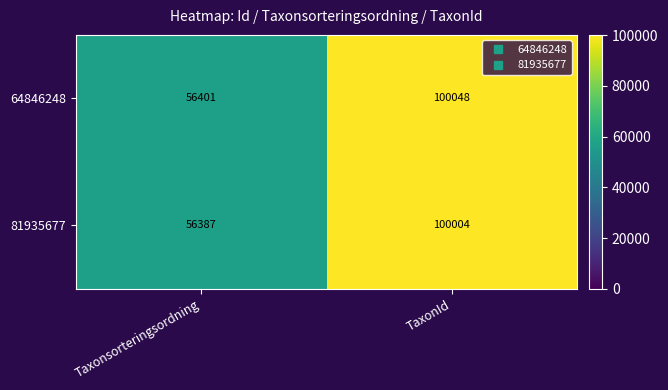

At how many categories does at least one series exceed 81986?

1